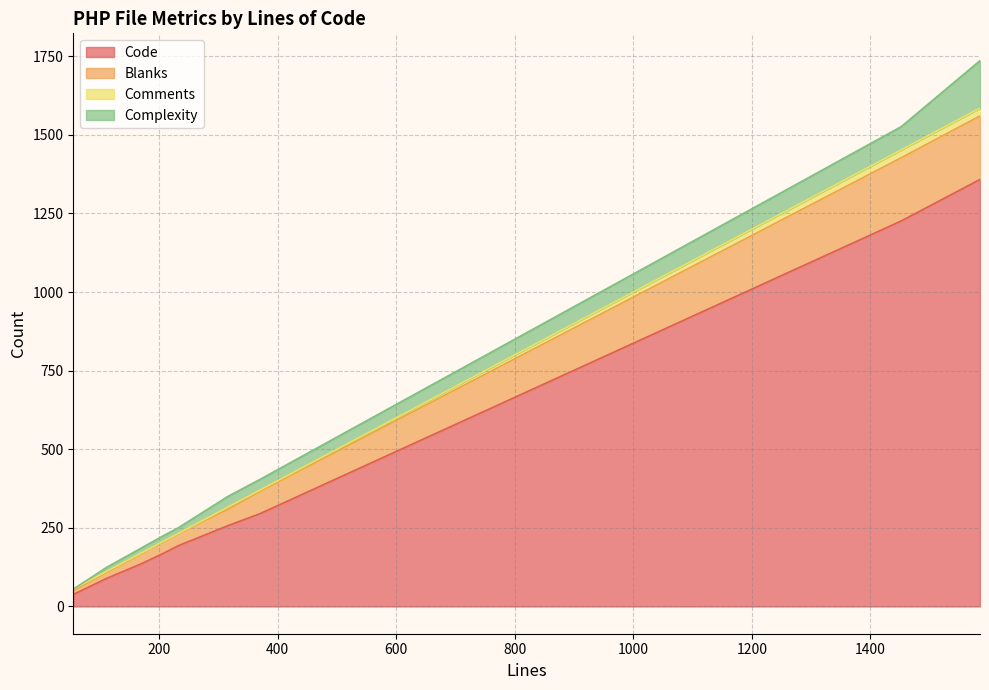

What is the difference between the highest and lowest values at 1452?

1201